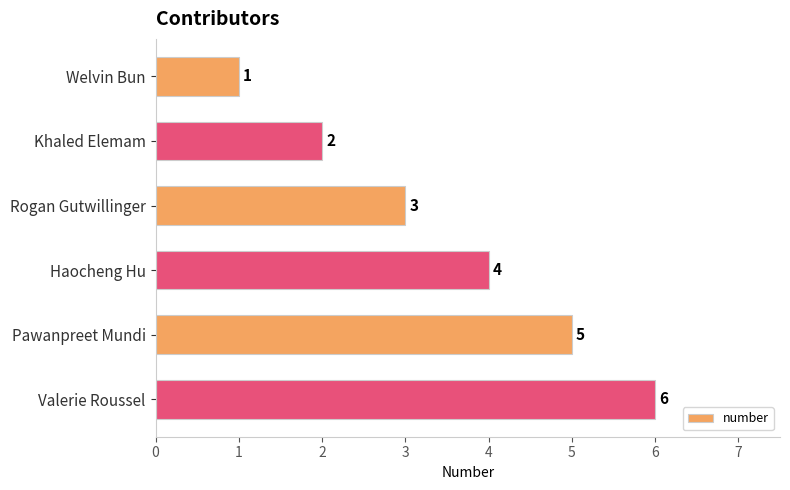

Between Valerie Roussel and Rogan Gutwillinger, which is larger?

Valerie Roussel